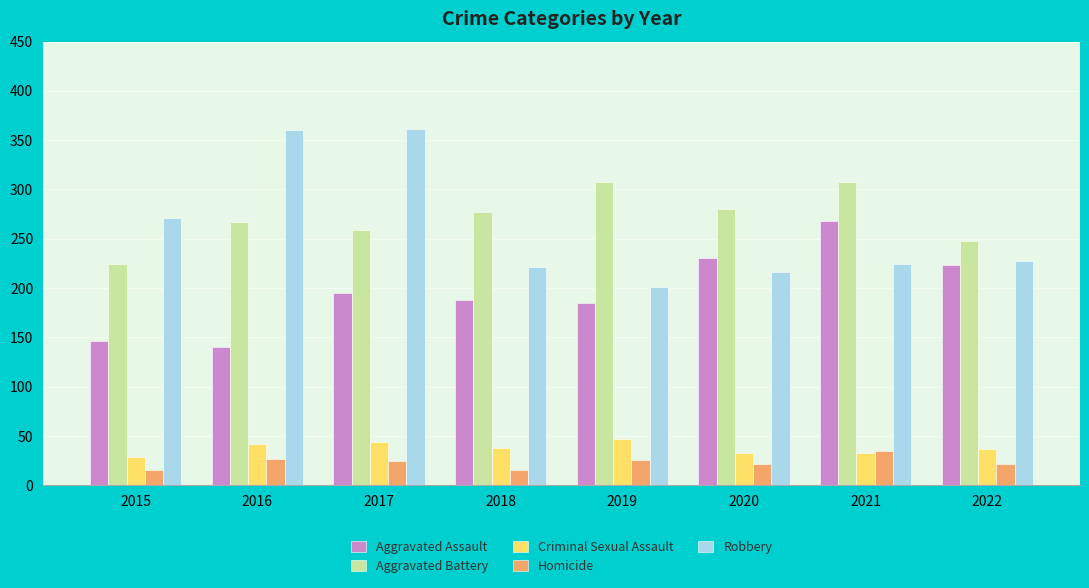

Is the value of Criminal Sexual Assault at 2019 greater than the value of Homicide at 2021?

Yes